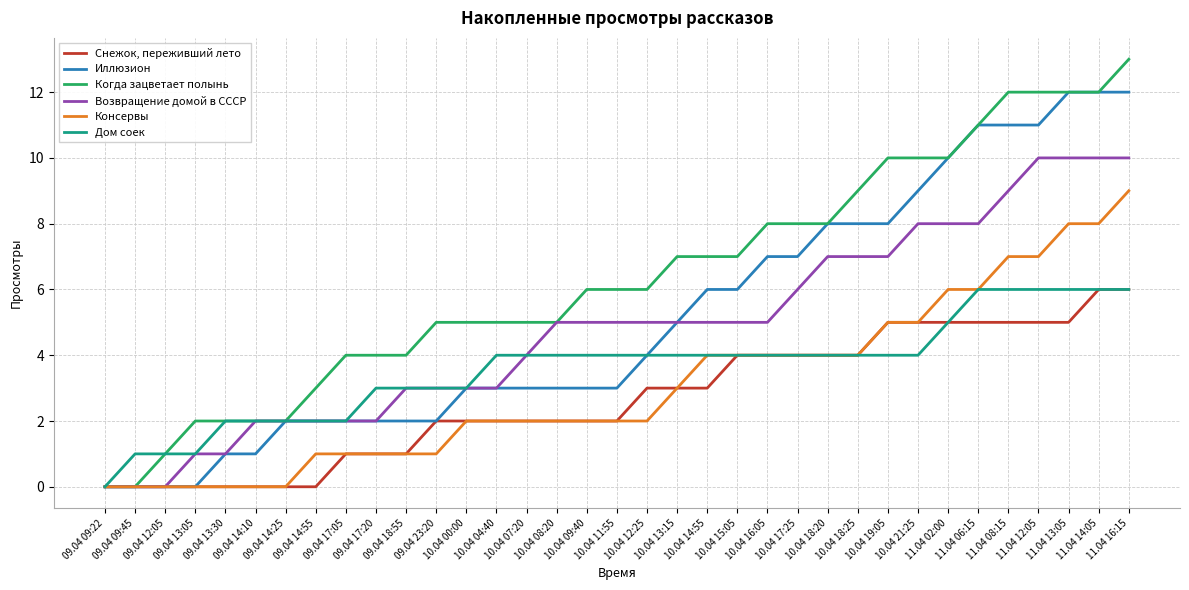

What is the maximum value for Иллюзион?

12